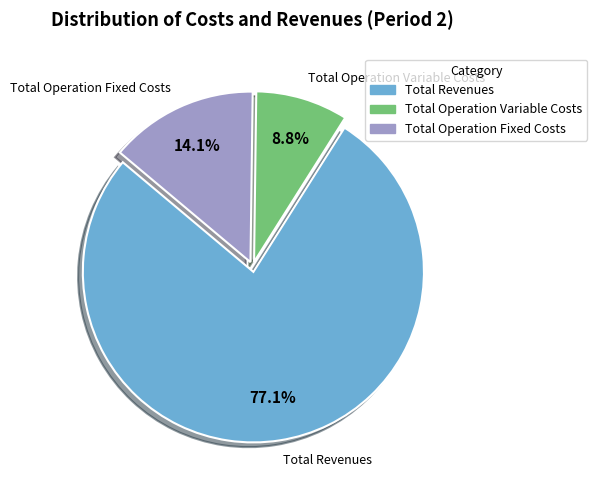

Is there any slice that represents more than half of the pie?

Yes